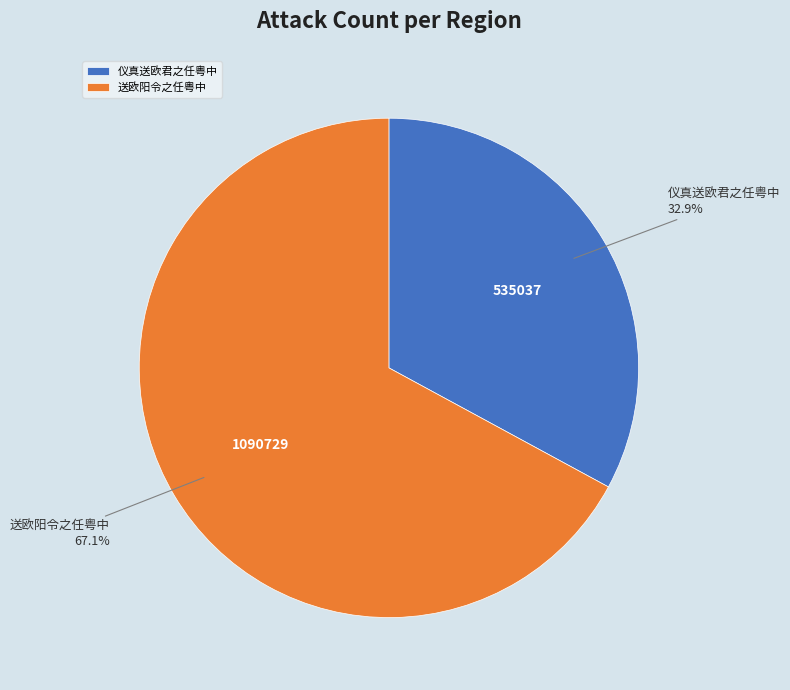

Which has a higher value, 仪真送欧君之任粤中 or 送欧阳令之任粤中?

送欧阳令之任粤中